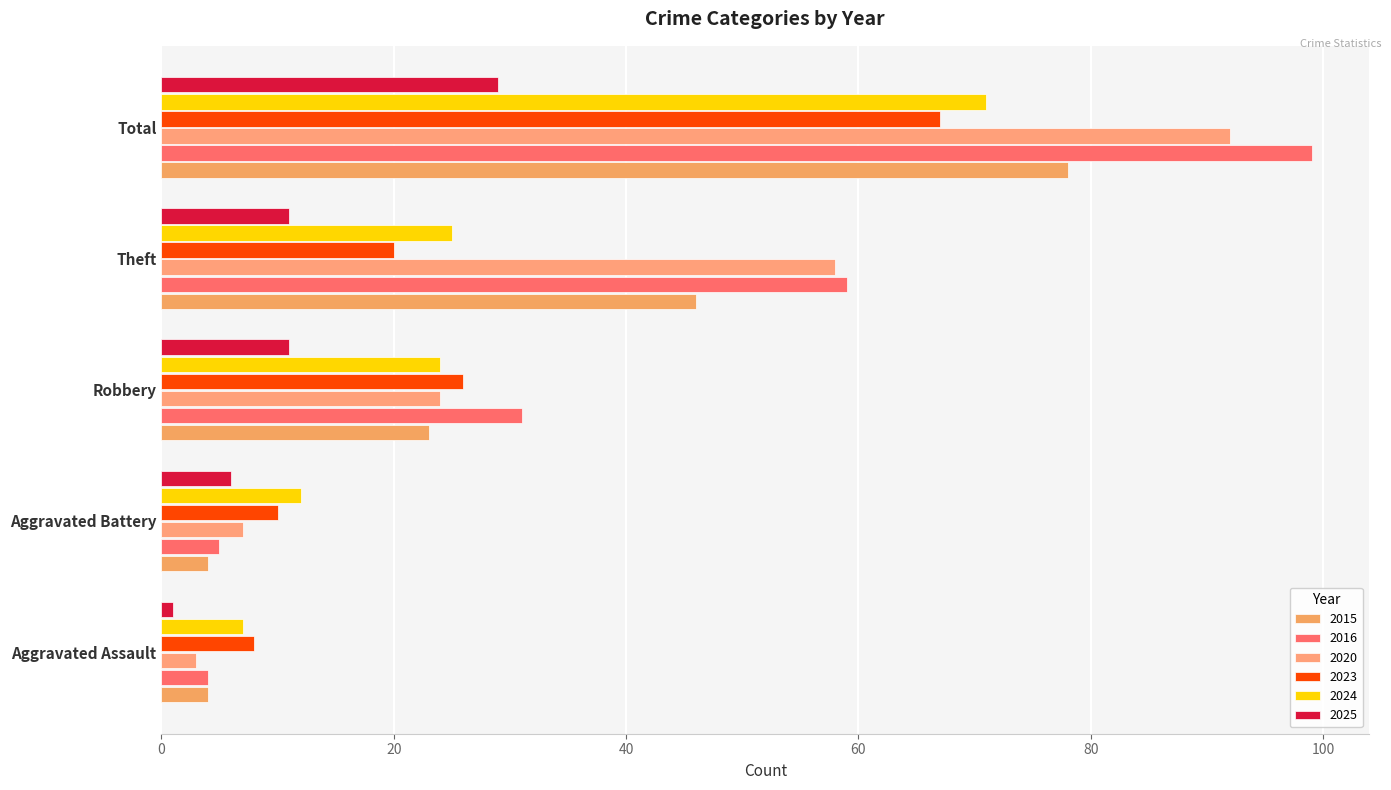

How many values in the 2016 series are below 31?

2